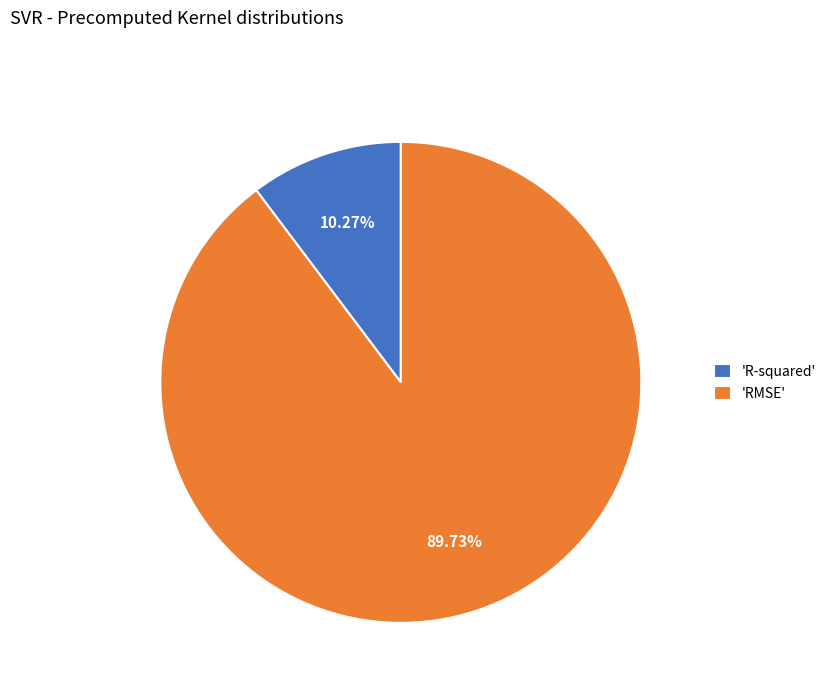

To the nearest percent, what is the average slice percentage?

50%